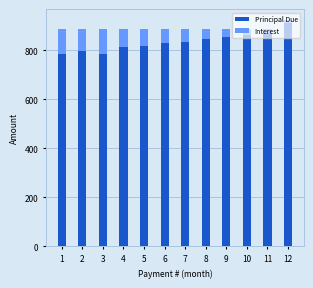

What is the total value across all series at 3?

887.7